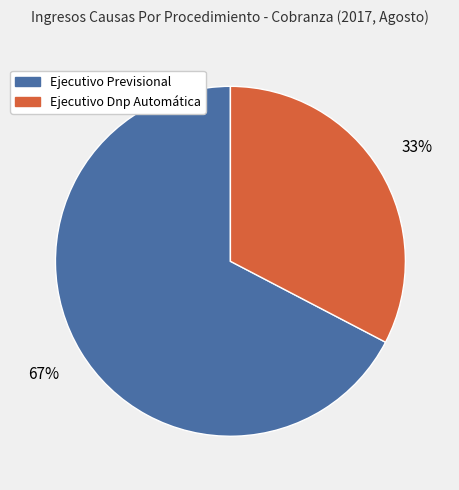

Between Ejecutivo Previsional and Ejecutivo Dnp Automática, which is larger?

Ejecutivo Previsional